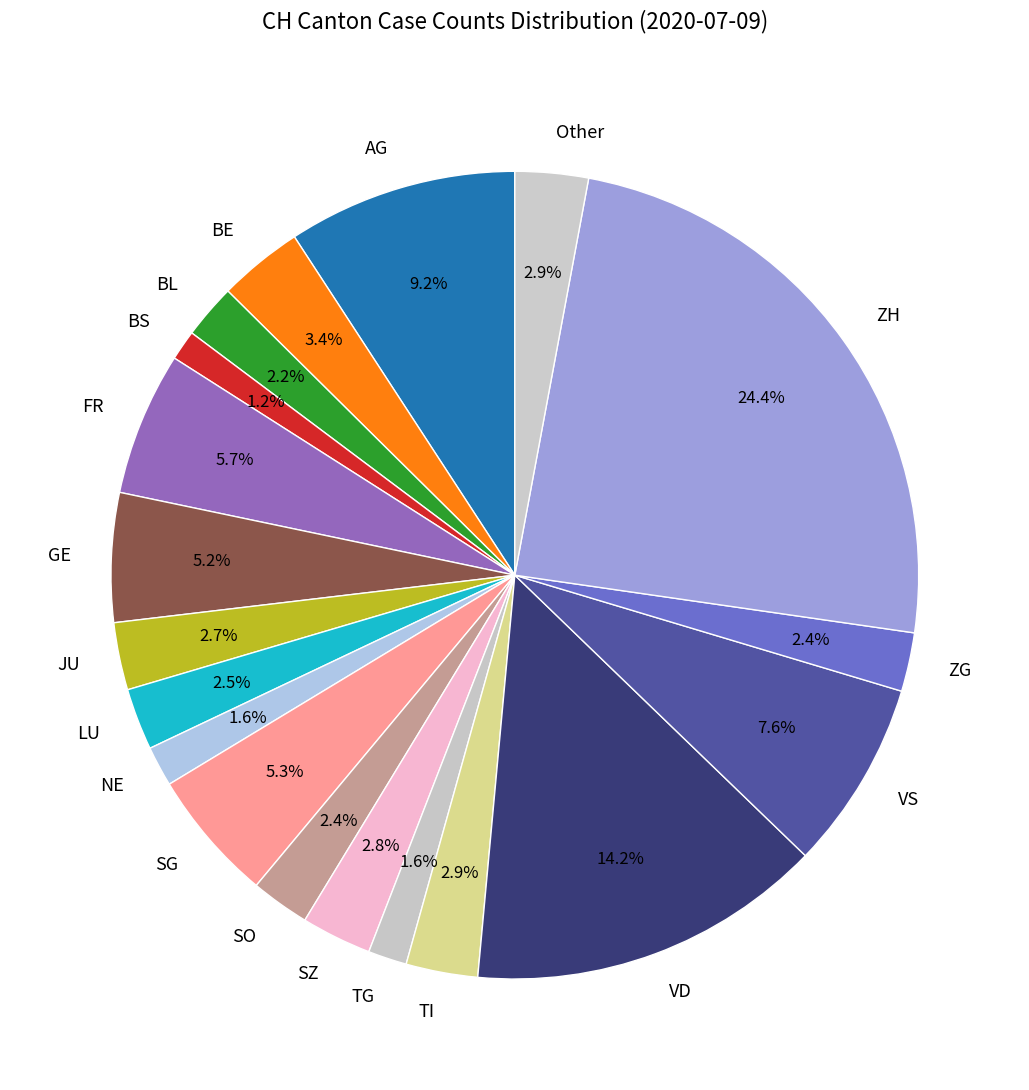

Does any single category account for the majority?

No